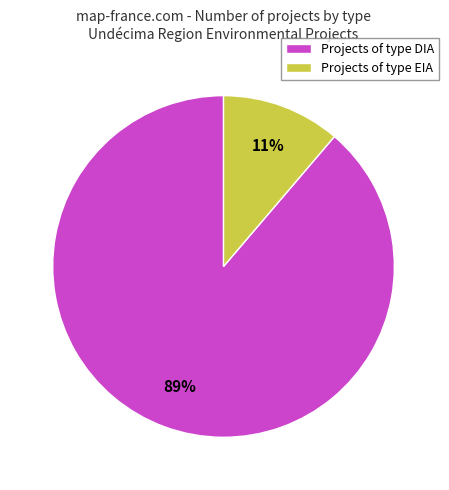

To the nearest percent, what is the average slice percentage?

50%